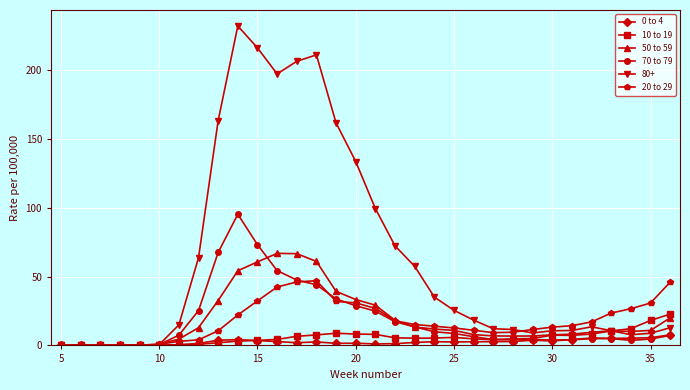

True or false: 70 to 79 has more than 1 points higher than both neighbors.

True